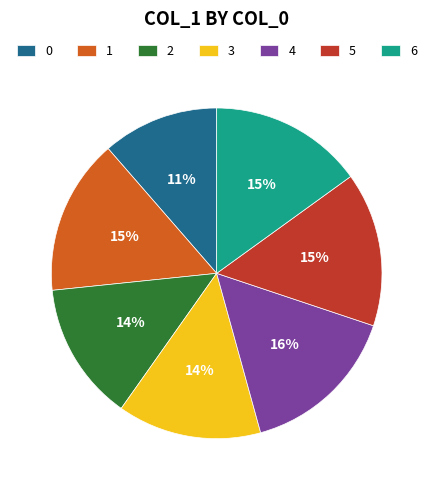

How many segments does this pie chart have?

7